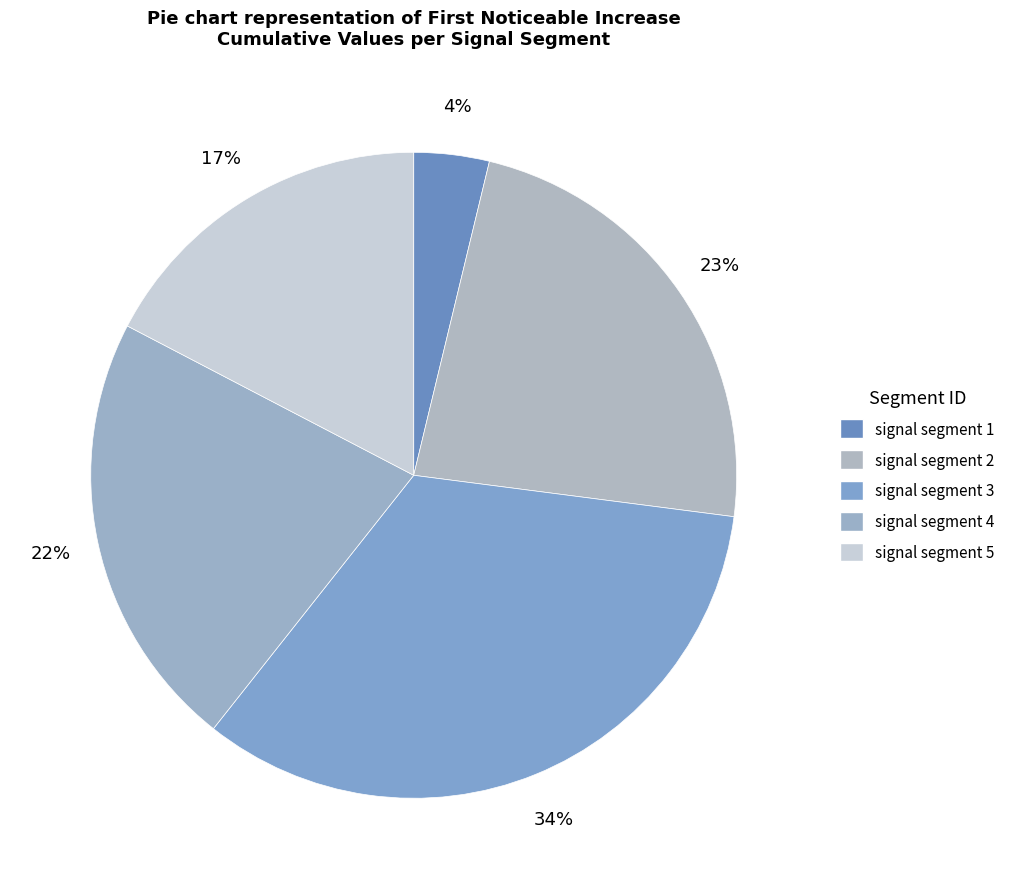

Count the number of slices in the pie.

5